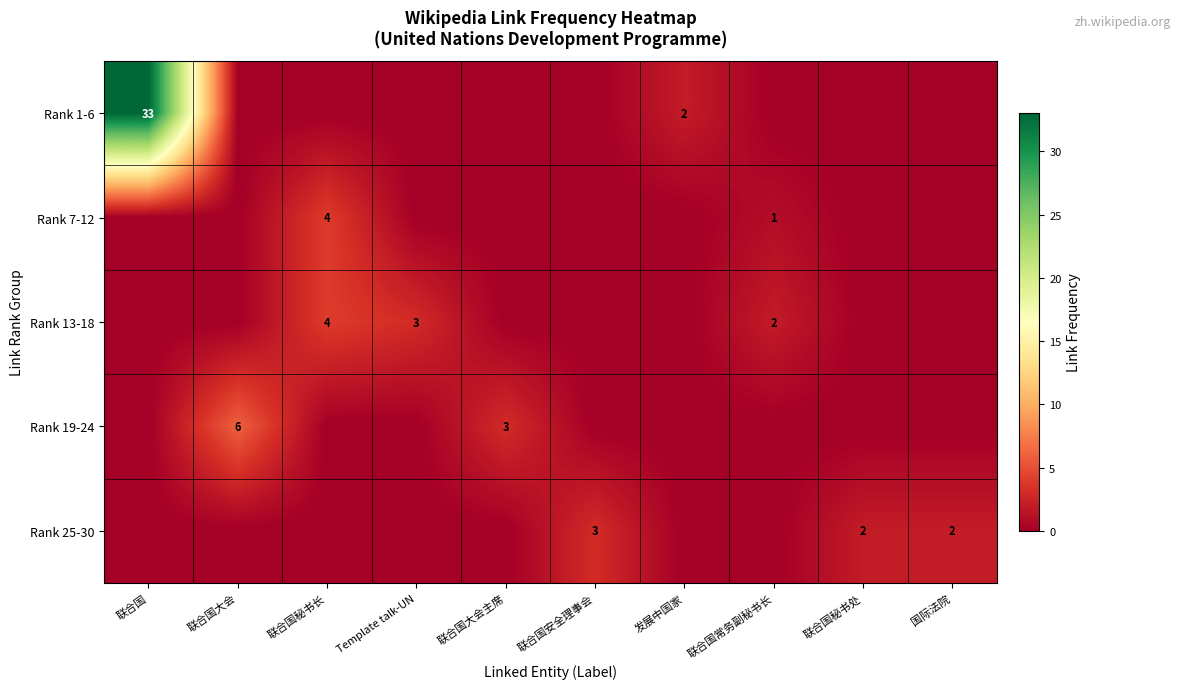

Is it true that Rank 25-30 equals 3 at 联合国安全理事会?

True